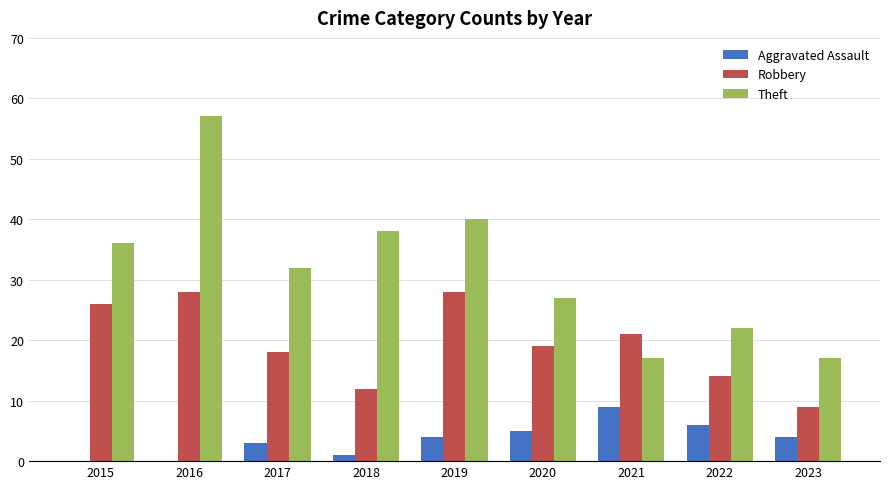

What is the average value of the Aggravated Assault series?

4